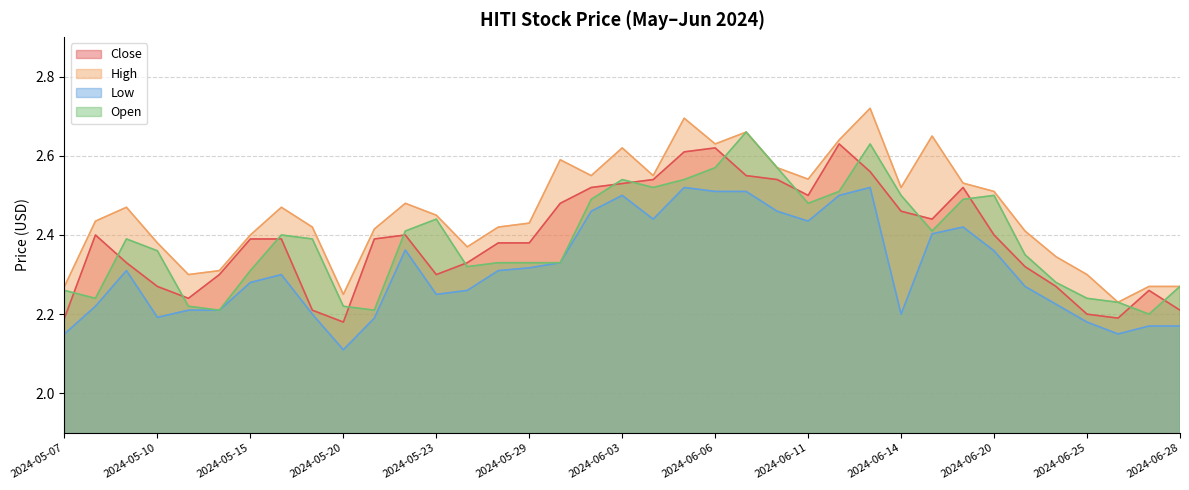

At which label is Close closest to 2?

2024-05-20